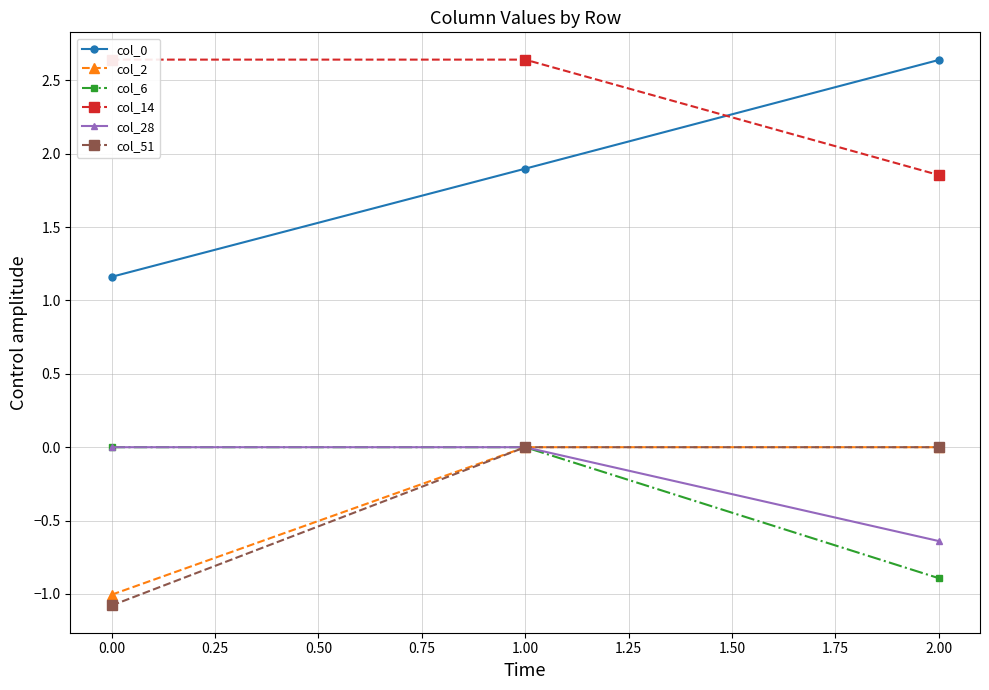

What is the lowest value of the col_0 series?

1.2